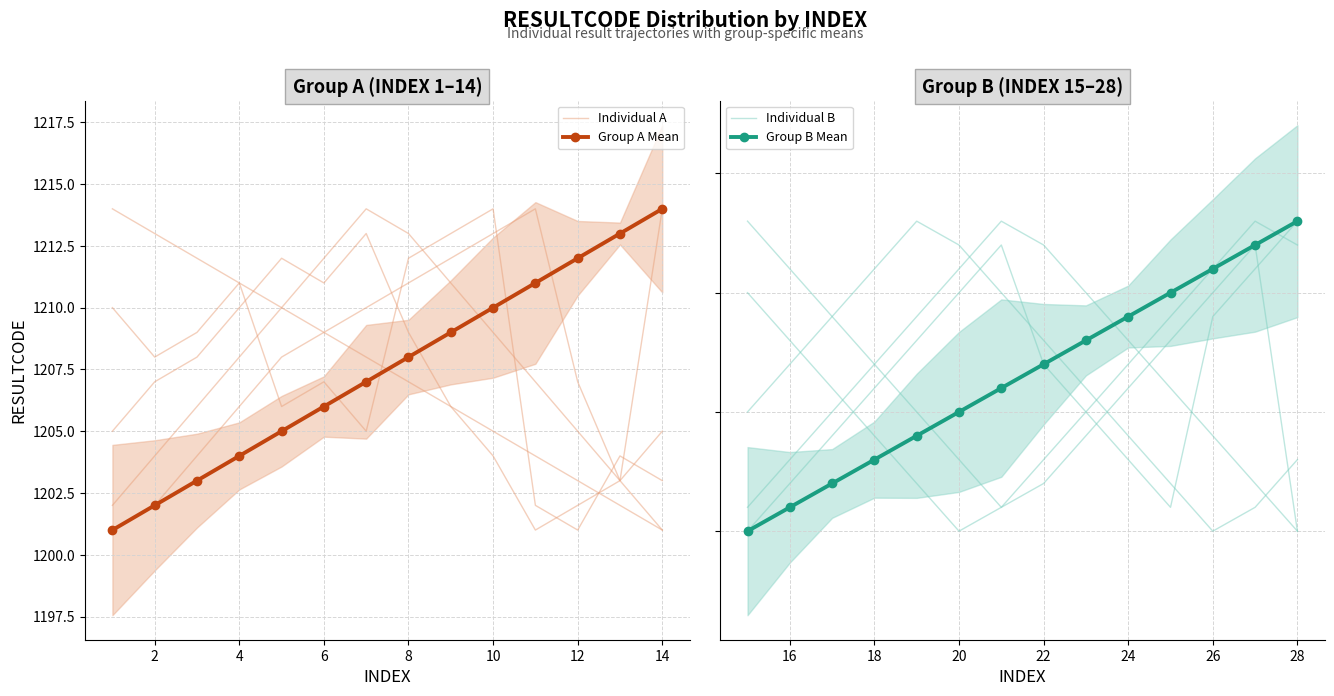

True or false: Group B Mean and Individual A cross at least once.

False